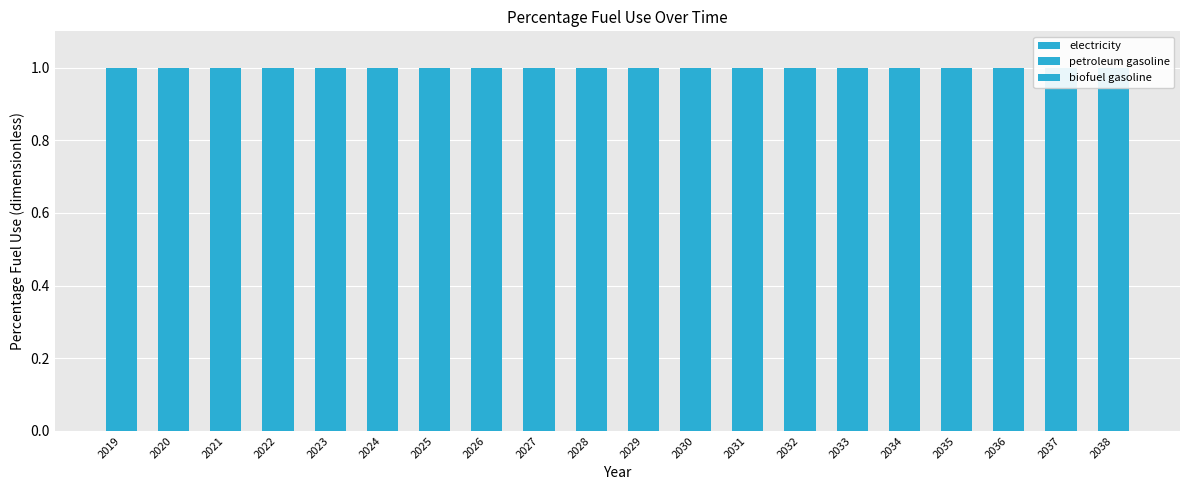

Which series has the largest range (max minus min)?

petroleum gasoline